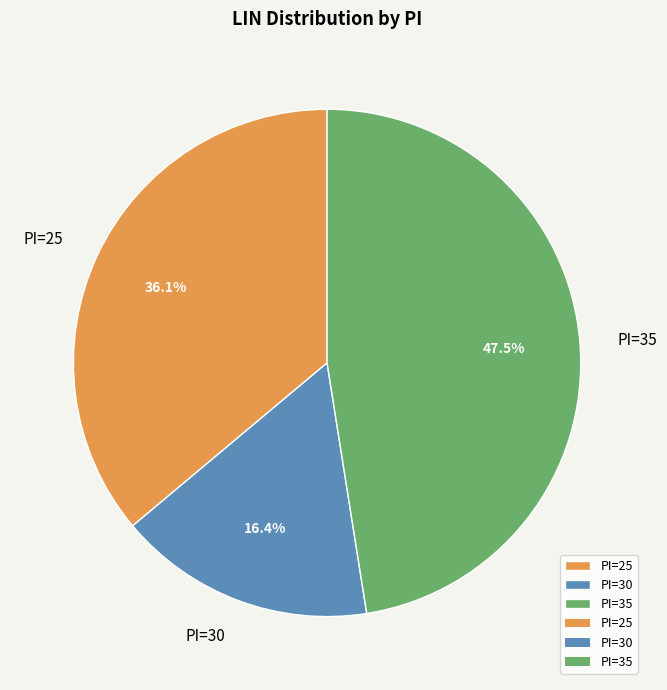

Is there any slice that represents more than half of the pie?

No